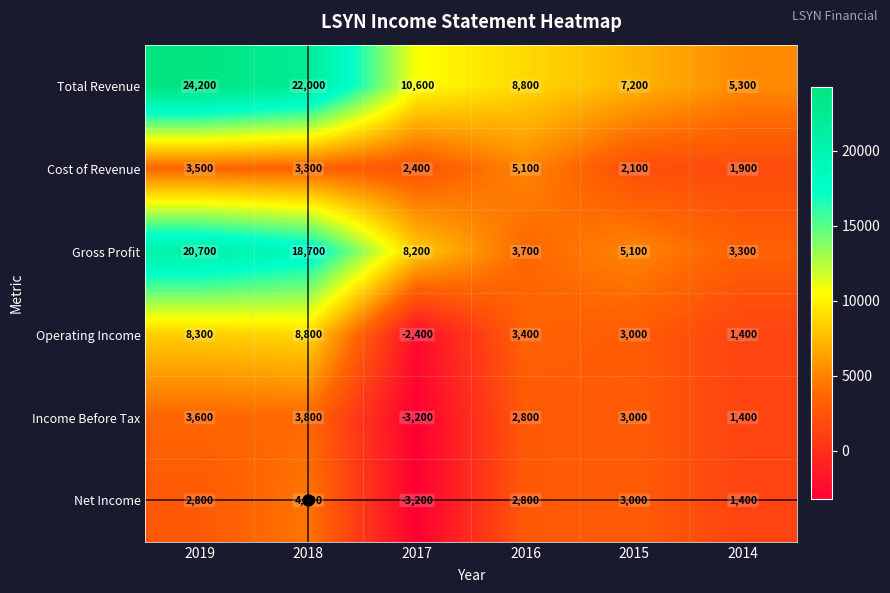

What value does the Net Income series have at 2018?

4400